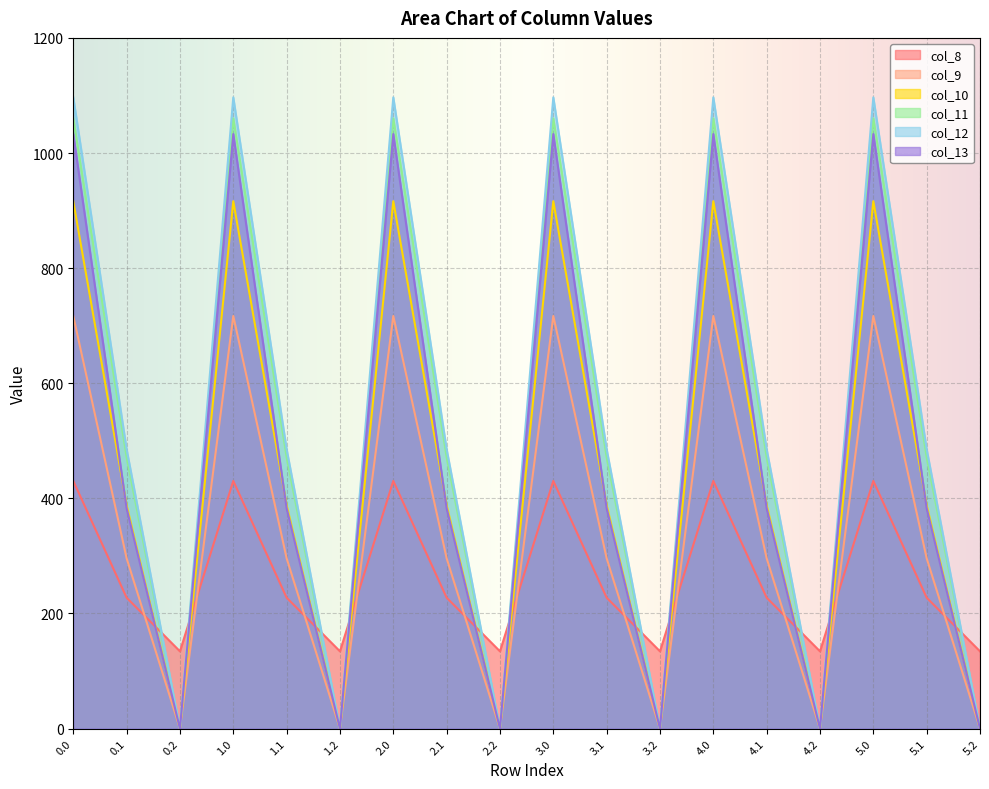

How many data points in col_10 are above 388?

12